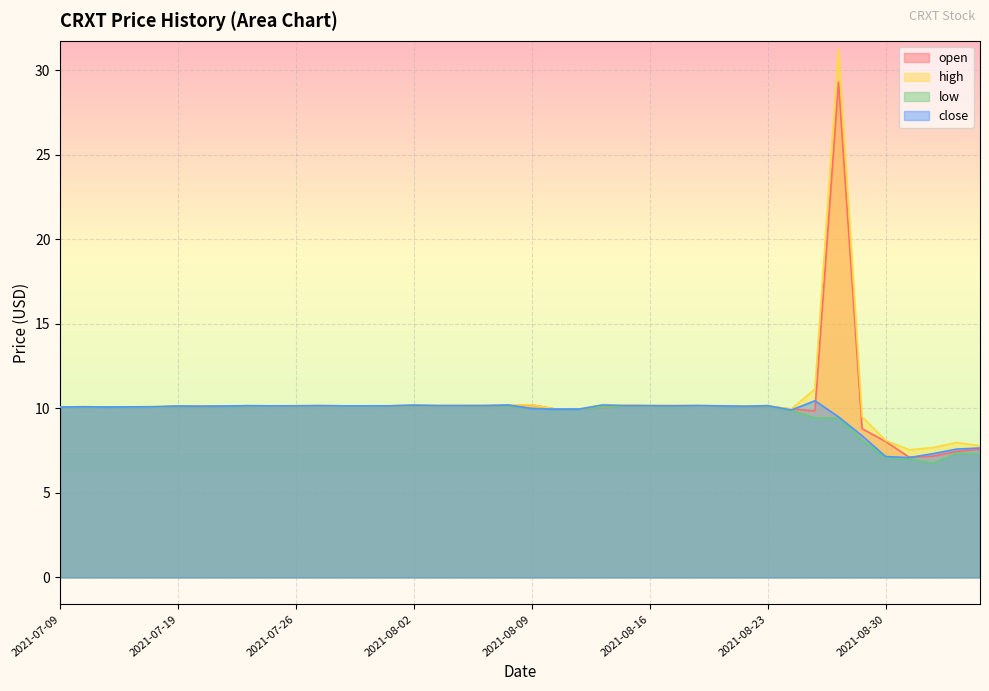

True or false: low has more than 0 interior local peaks.

True